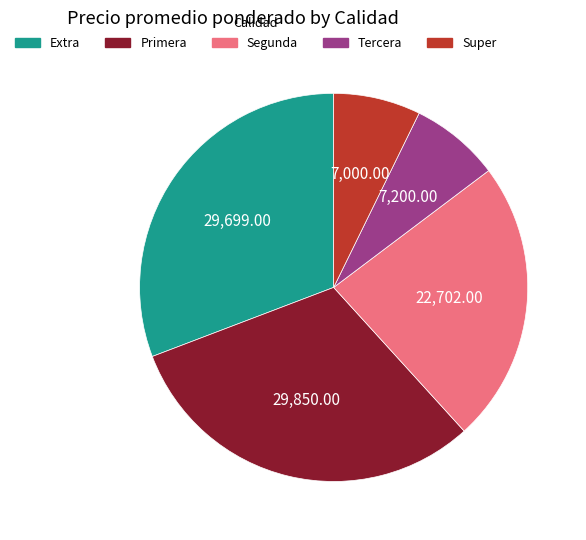

Does any single category account for the majority?

No